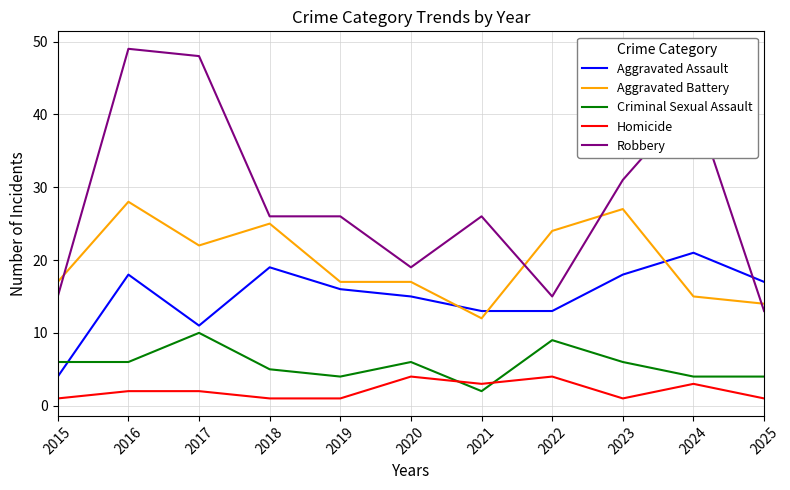

Which category has the highest value in the Aggravated Assault series?

2024